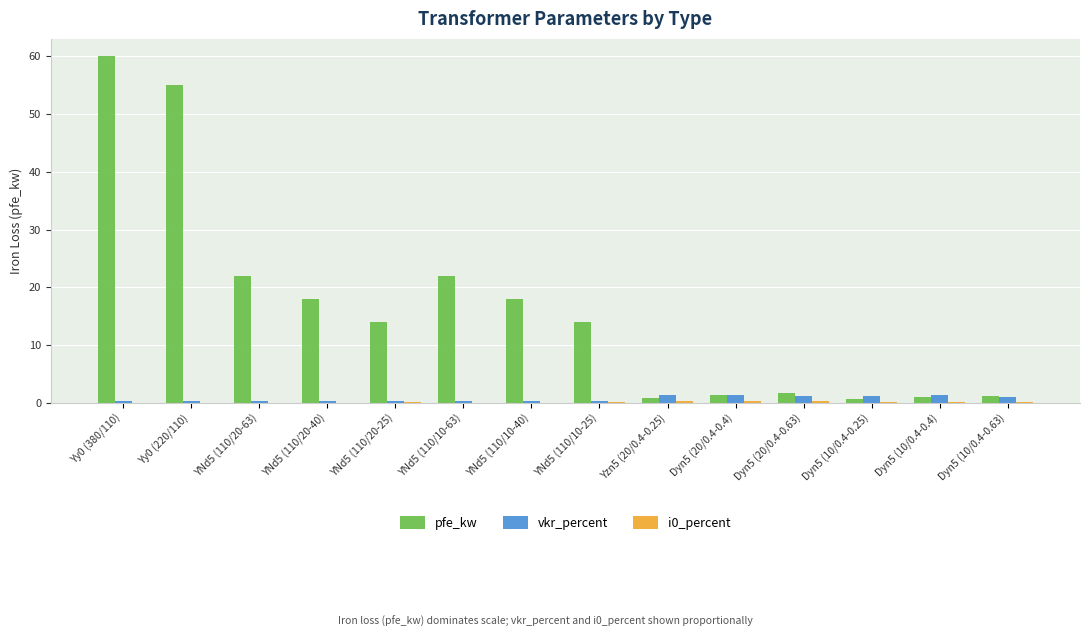

Which series has the largest total across all categories?

pfe_kw